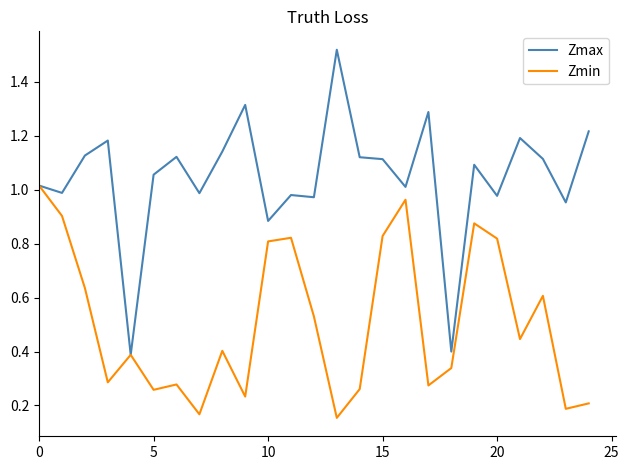

Which series has the largest total across all categories?

Zmax